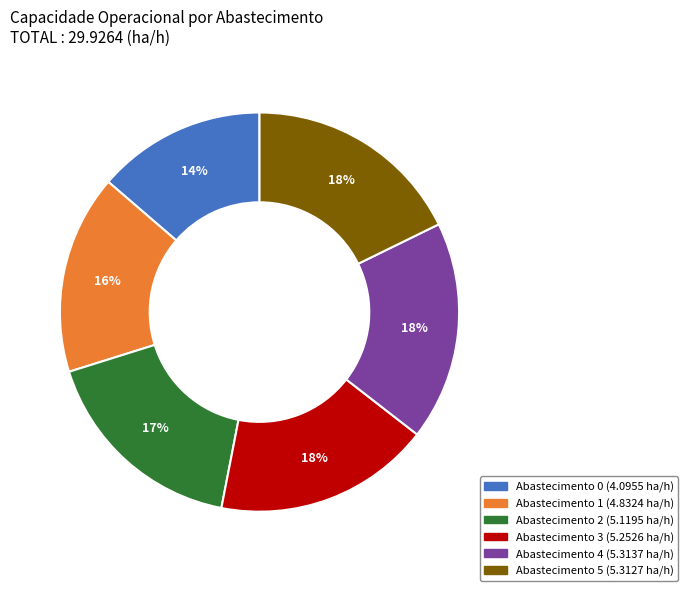

To the nearest percent, what is the difference between the largest and smallest slice percentages?

4%